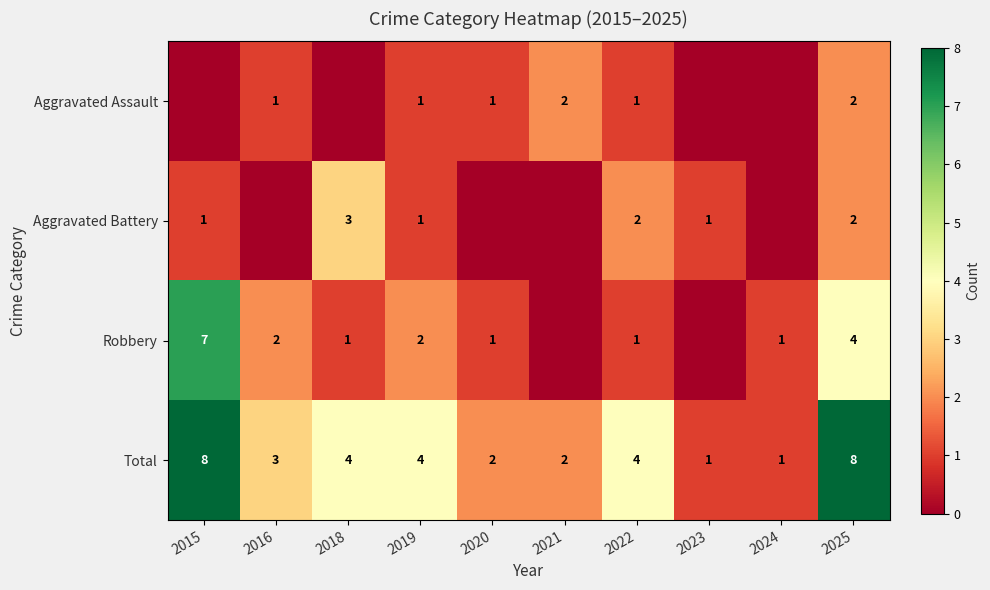

True or false: Aggravated Assault has a value of 3 at 2025.

False